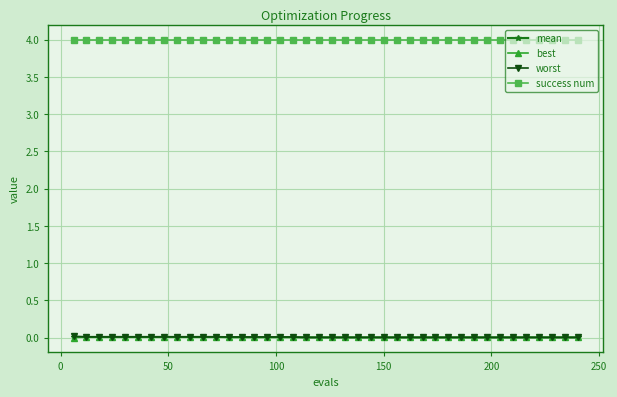

What is the value of the success num point at the 25th from the left?

4.0